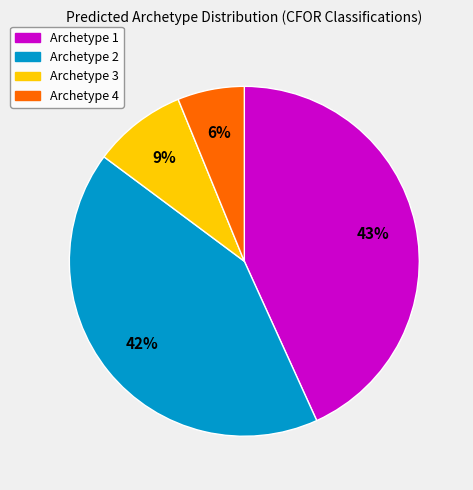

Is the sum of Archetype 3 and Archetype 4 greater than half?

No